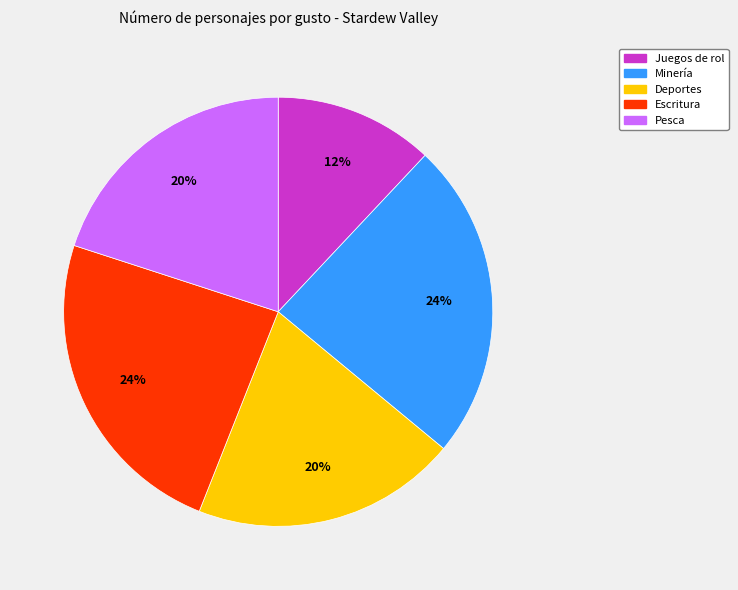

Approximately how many times larger is the value at Deportes compared to Pesca?

1.0